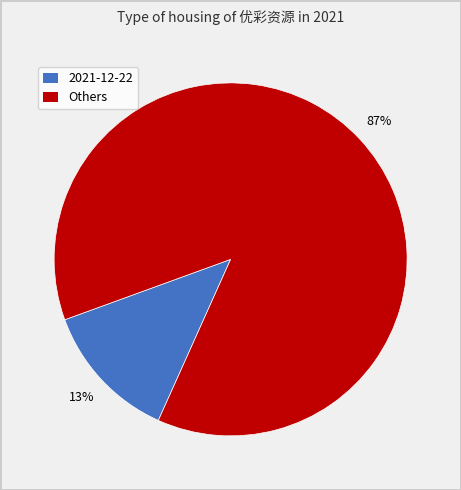

Is there any slice that represents more than half of the pie?

Yes